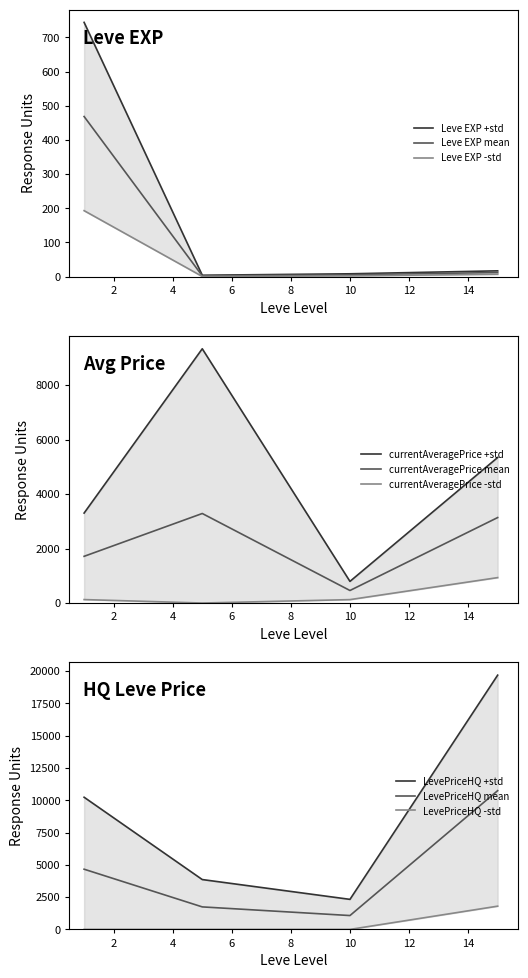

Rank the series by their average value, from highest to lowest.

LevePriceHQ, currentAveragePrice, Leve EXP